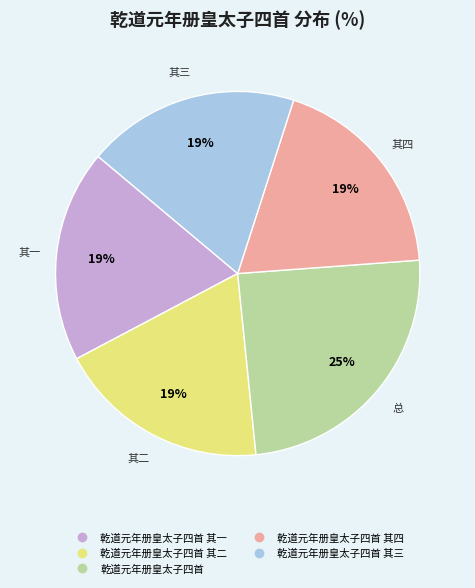

To the nearest percent, what is the average slice percentage?

20%